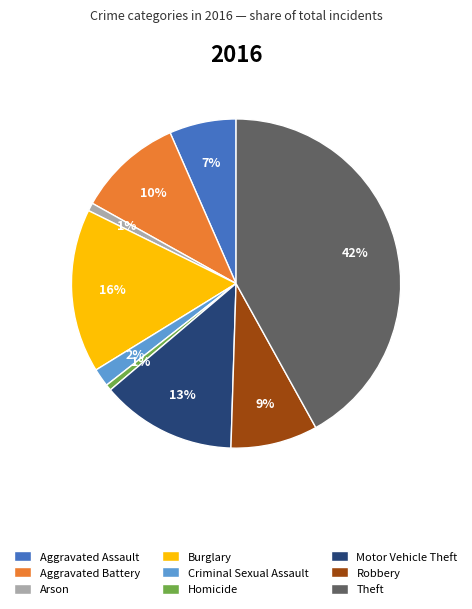

To the nearest percent, what percentage of the pie is Criminal Sexual Assault?

2%